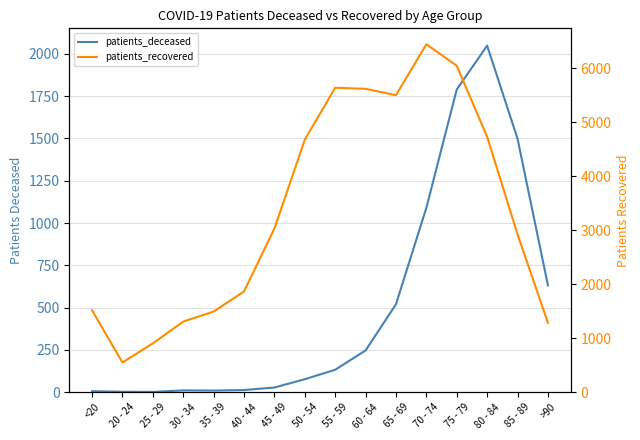

Is it true that patients_deceased equals 5 at 30 - 34?

False